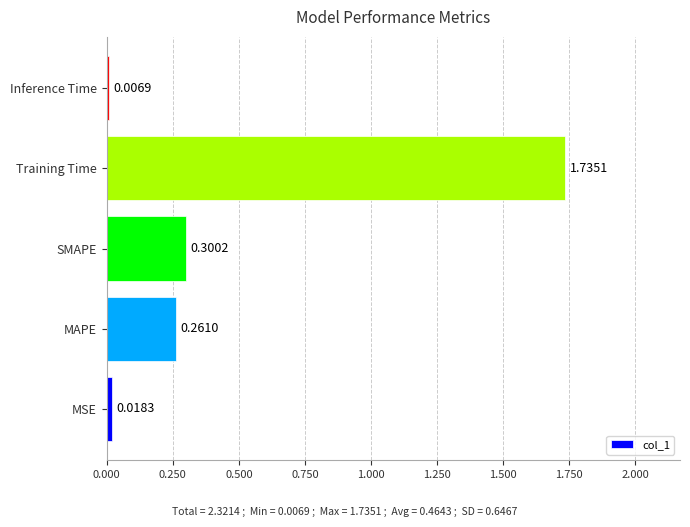

Are the bars horizontal?

Yes